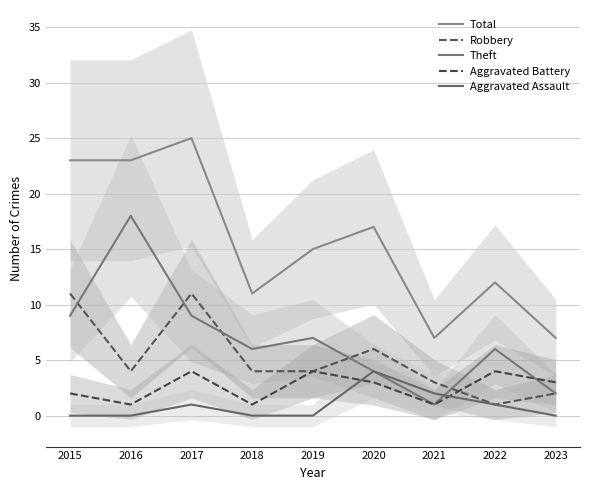

What are all the series names shown in the legend?

Total, Robbery, Theft, Aggravated Battery, Aggravated Assault